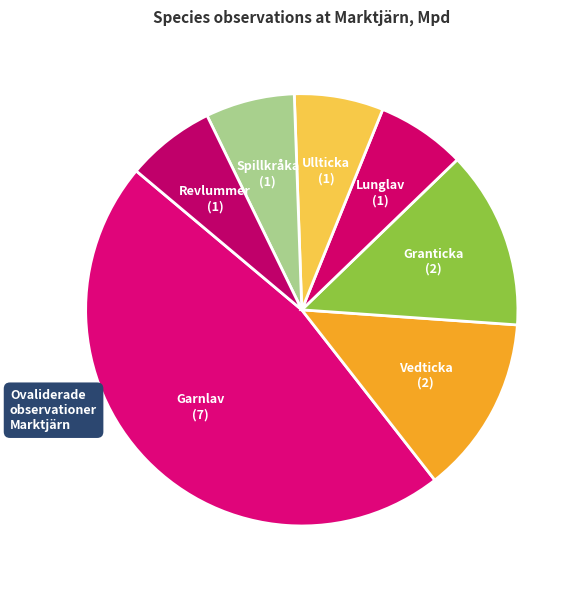

Approximately how many times larger is the value at Spillkråka compared to Vedticka?

0.5